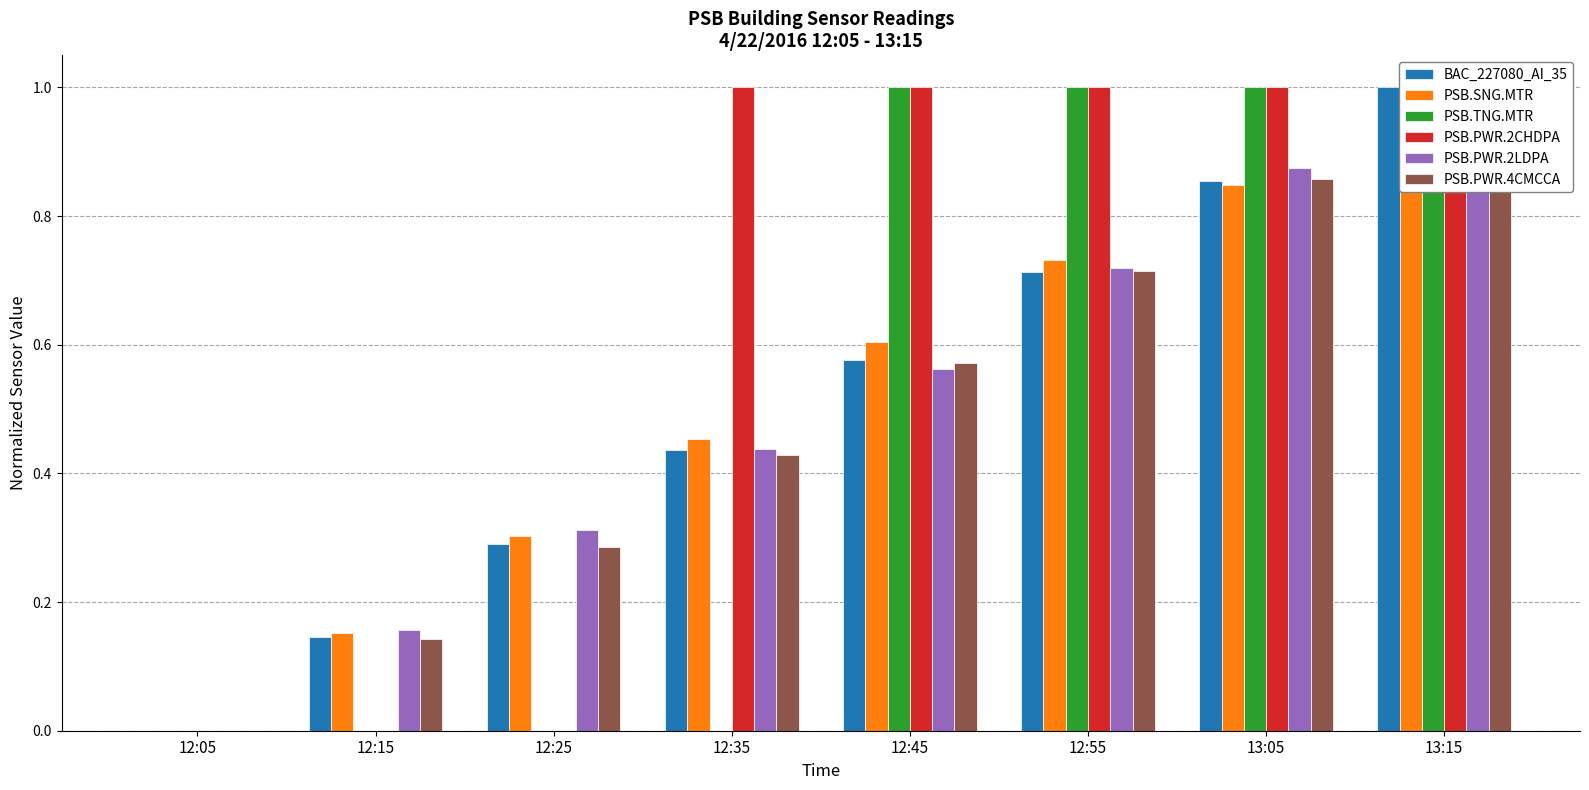

List the series in order of their peak value, lowest first.

BAC_227080_AI_35, PSB.SNG.MTR, PSB.TNG.MTR, PSB.PWR.2CHDPA, PSB.PWR.2LDPA, PSB.PWR.4CMCCA